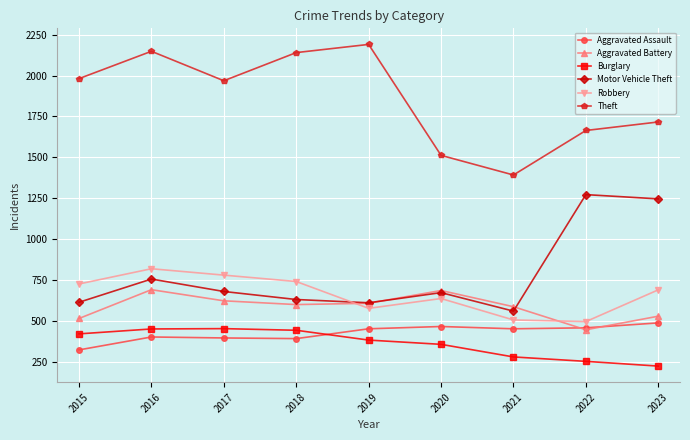

Which category has the lowest value across all series?

2023